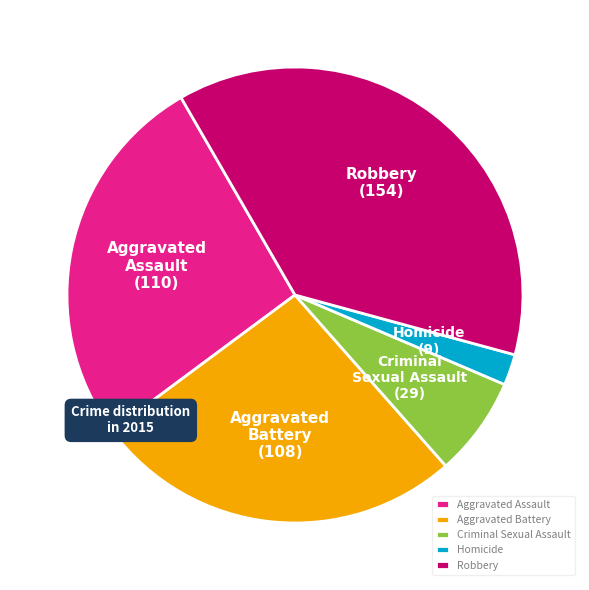

Does Aggravated Battery account for over 50% of the chart?

No